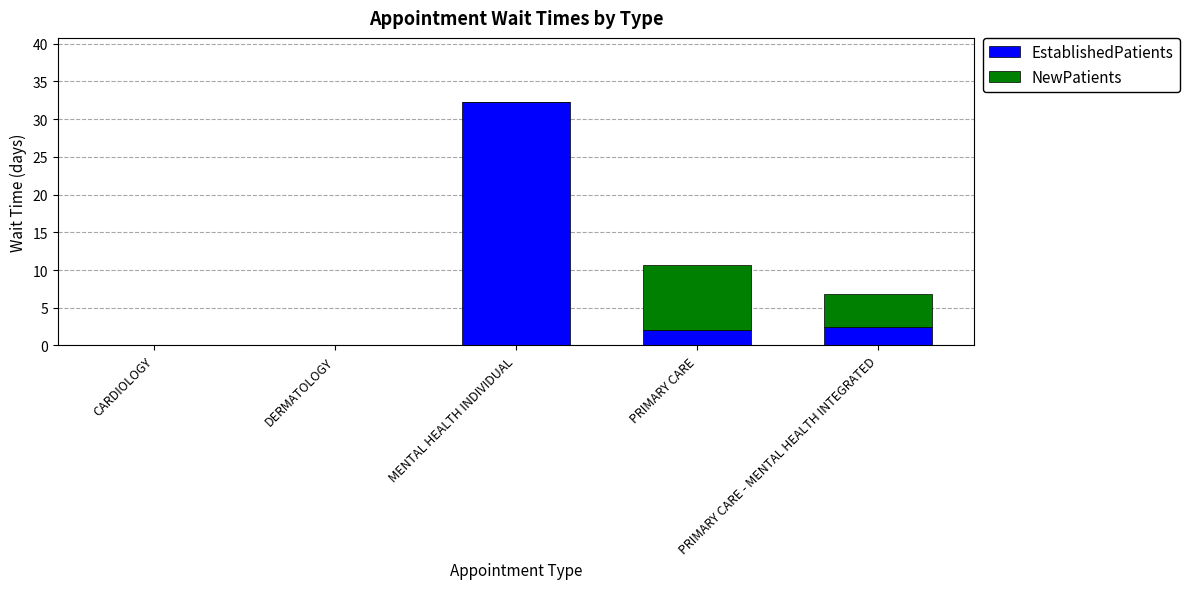

Read the EstablishedPatients value at PRIMARY CARE - MENTAL HEALTH INTEGRATED.

2.5